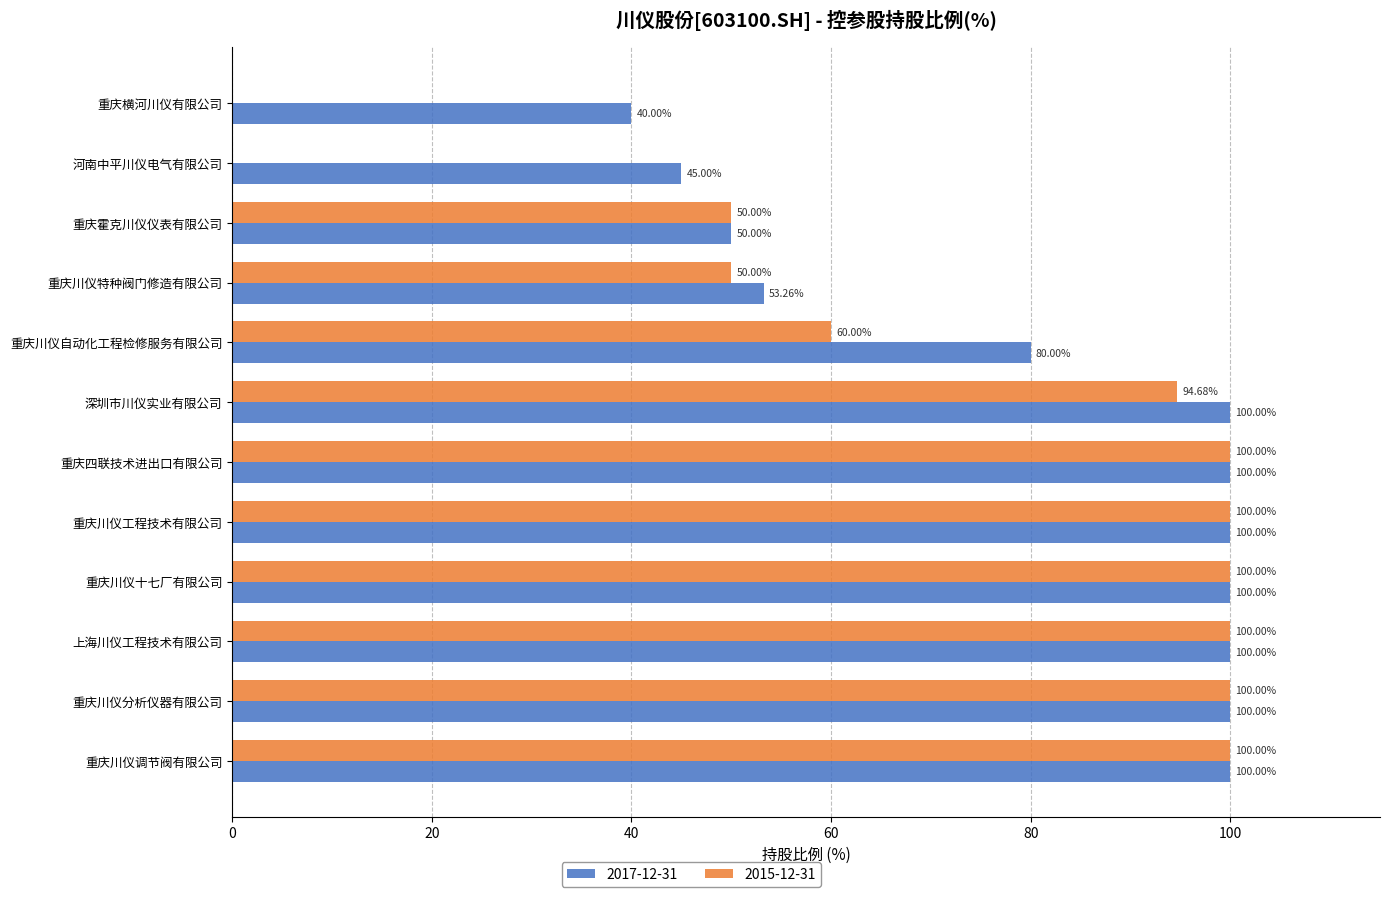

At which label is 2017-12-31 closest to 70?

重庆川仪自动化工程检修服务有限公司